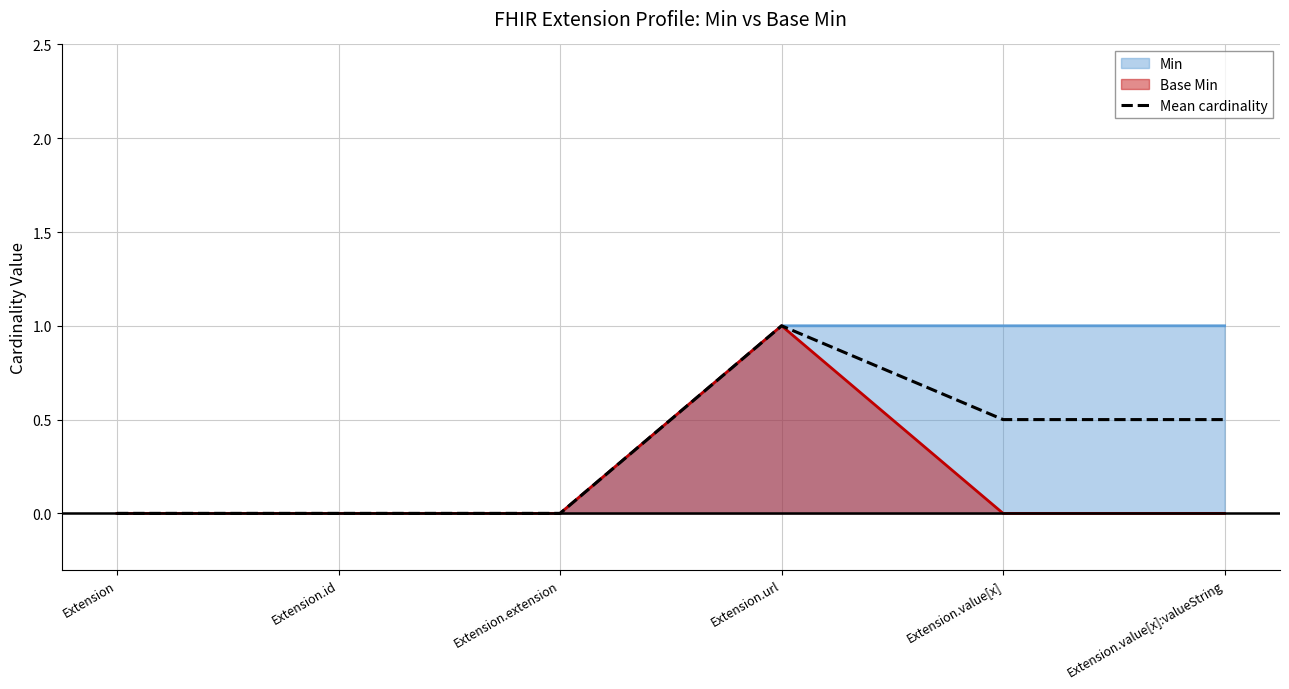

Reading left to right, transcribe all the data shown in this chart.

Extension=0.0	Extension.id=0.0	Extension.extension=0.0	Extension.url=1.0	Extension.value[x]=0.5	Extension.value[x]:valueString=0.5